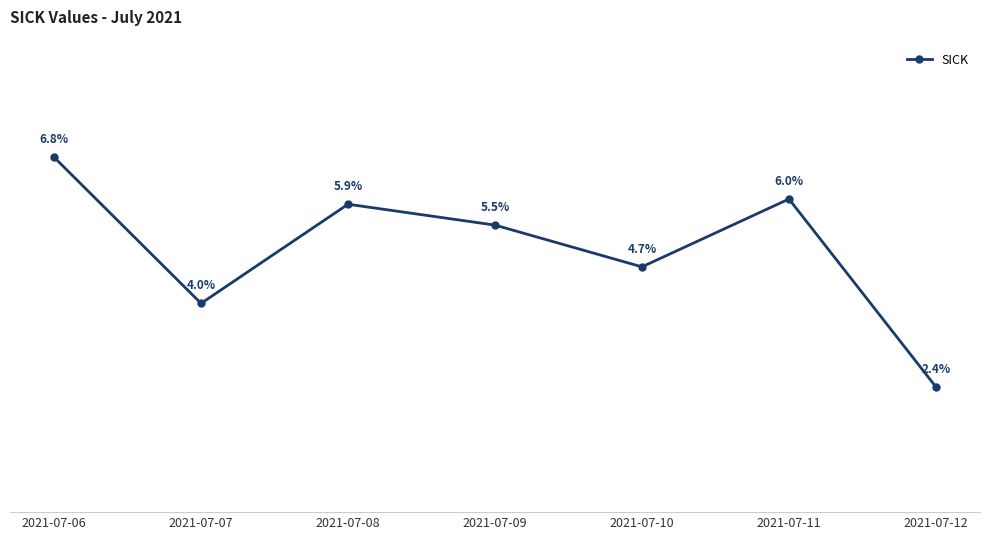

Between 2021-07-08 and 2021-07-10, which is larger?

2021-07-08